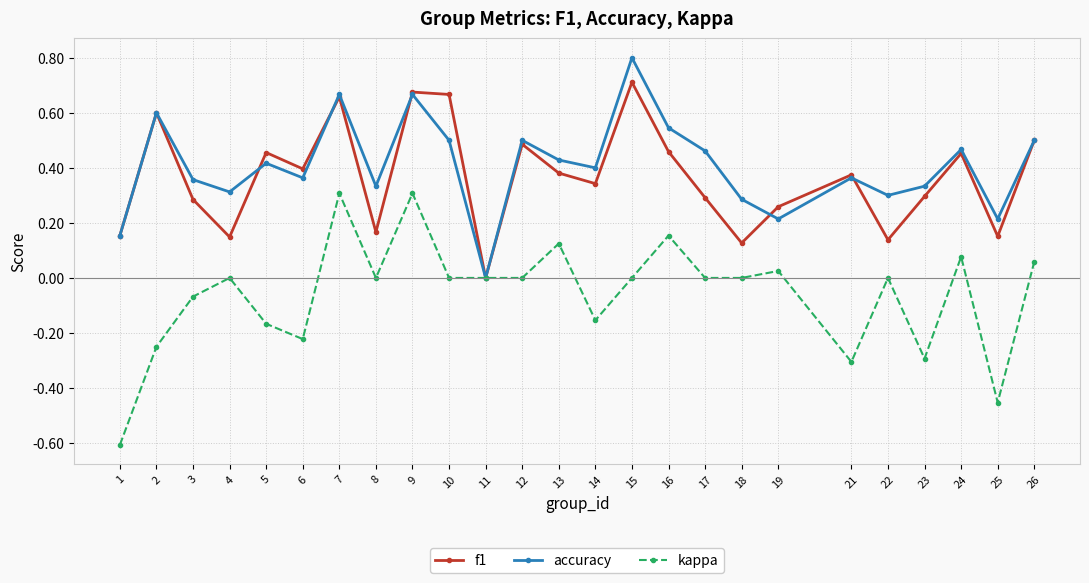

Which series has the largest total across all categories?

accuracy